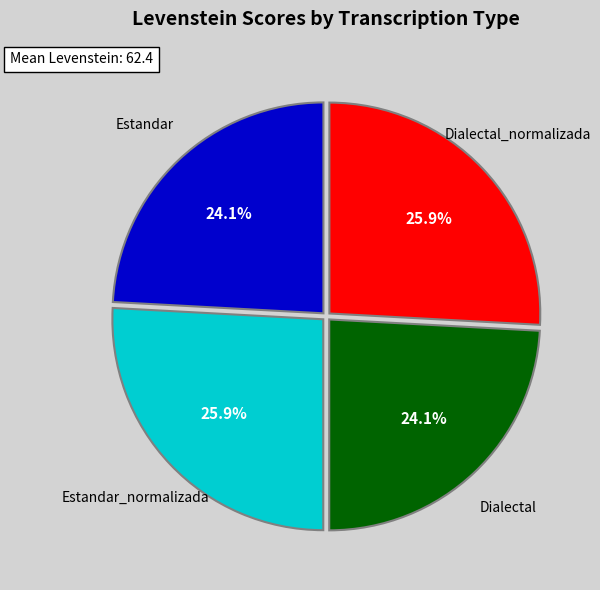

Is there a majority slice in this chart?

No